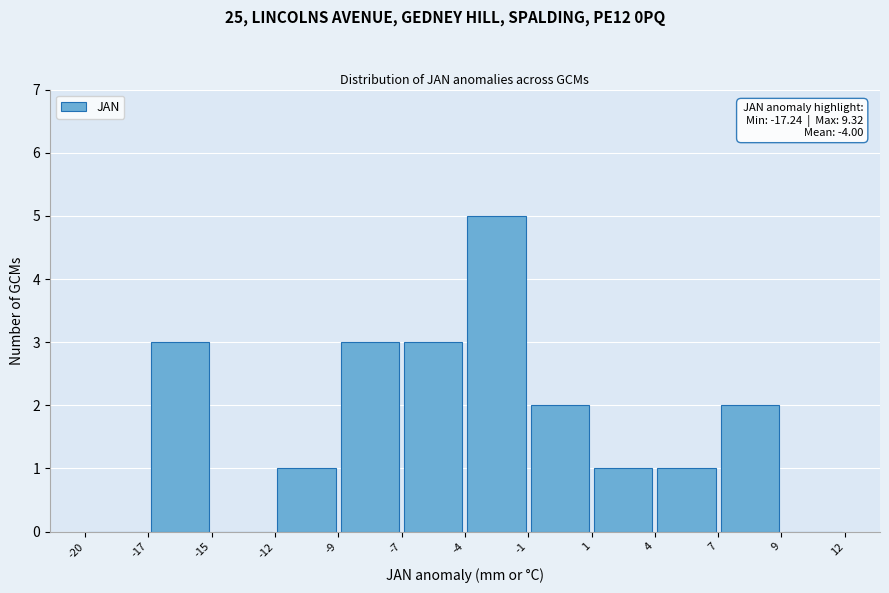

Which range on the x-axis has the tallest bar?

-4 to -1